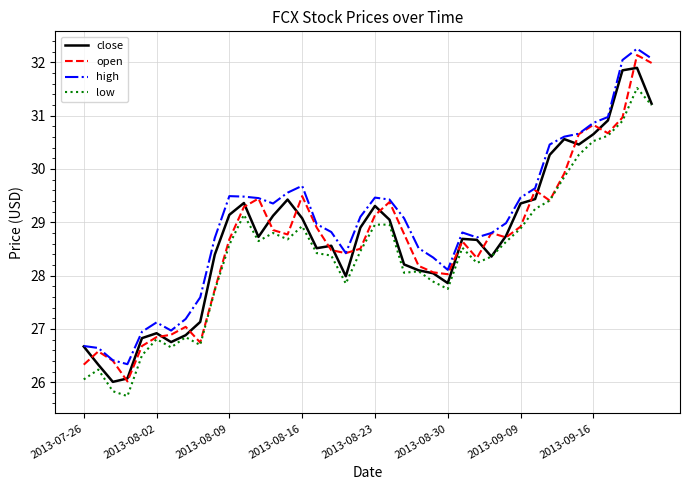

At how many categories does at least one series exceed 27?

34